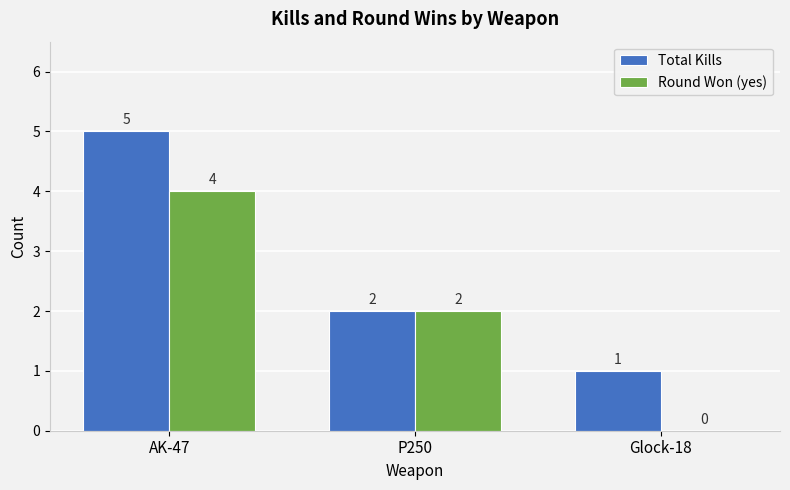

At which category is the sum across all series the highest?

AK-47